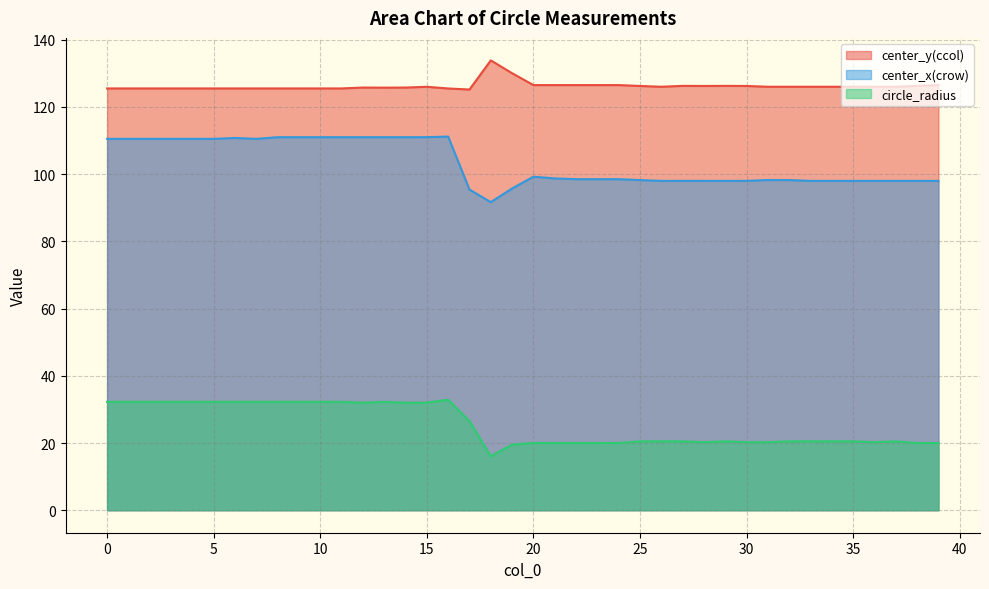

What are all the series names shown in the legend?

center_y(ccol), center_x(crow), circle_radius